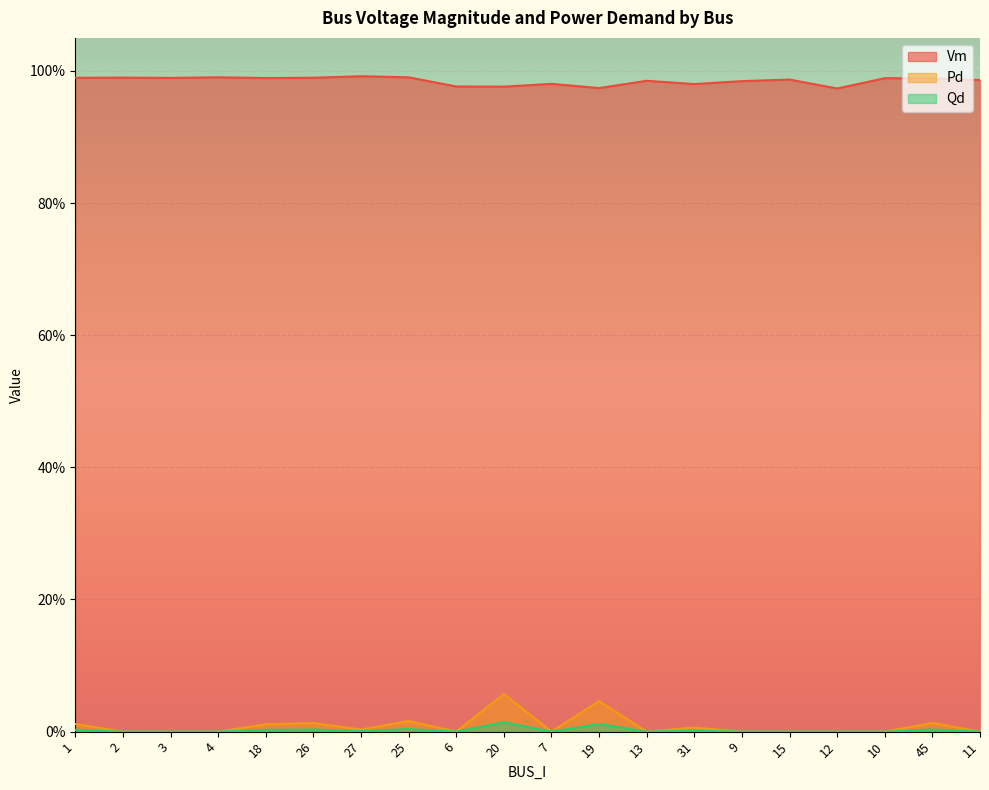

Rank the series by their maximum value, from highest to lowest.

Vm, Pd, Qd